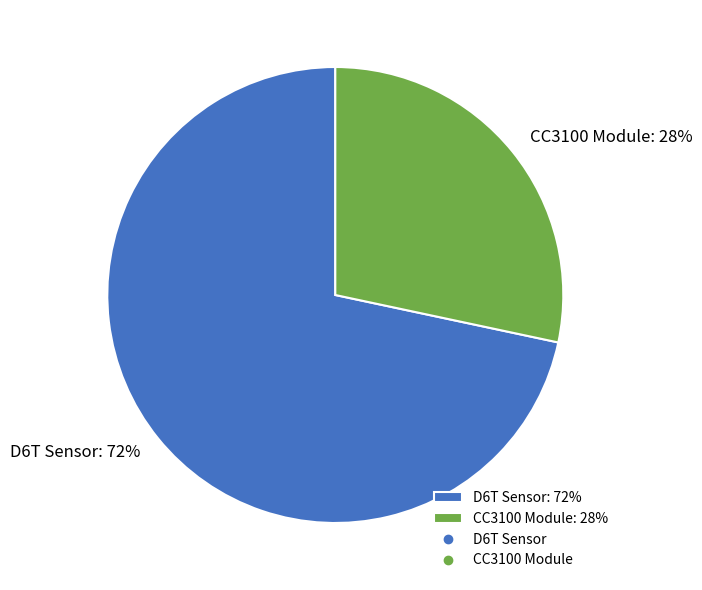

Is CC3100 Module the majority of the pie?

No